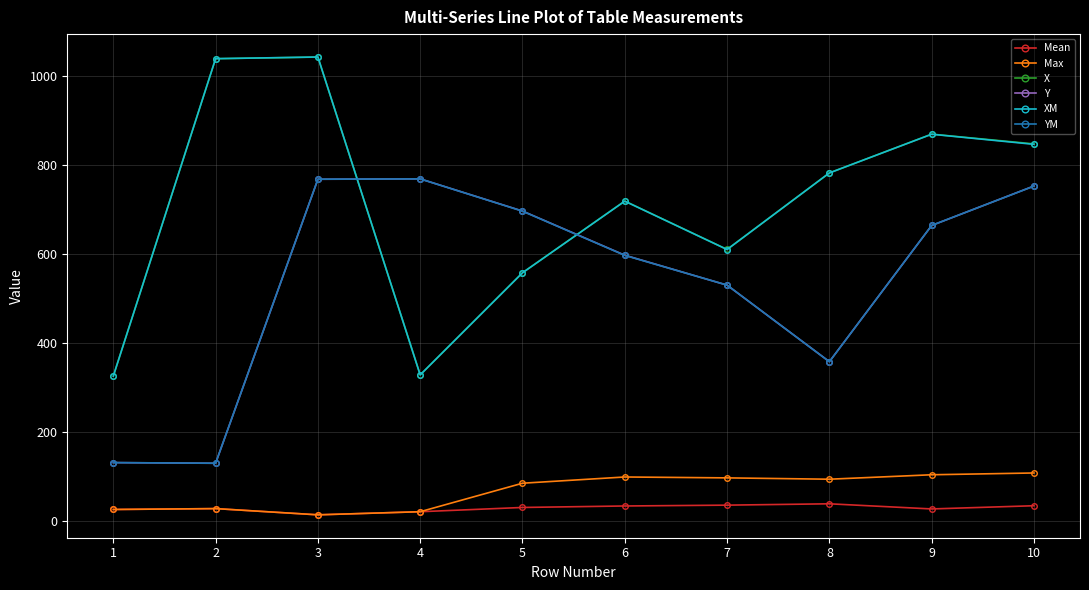

What is the highest value of the Y series?

768.6